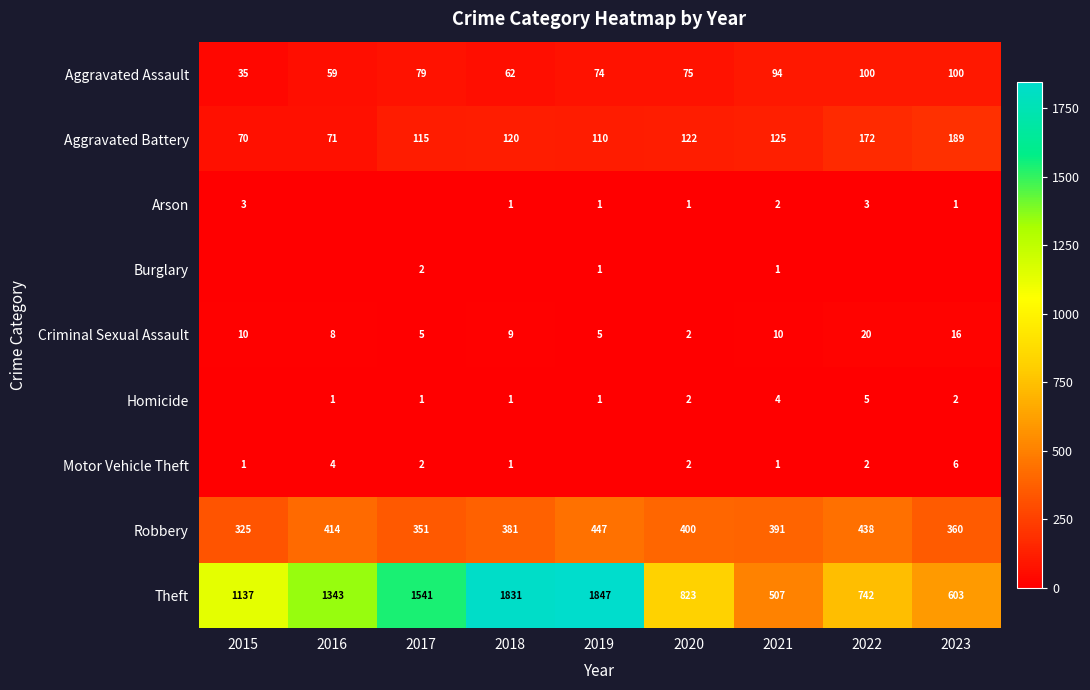

What is the sum of the Theft values at 2016 and 2020?

2166